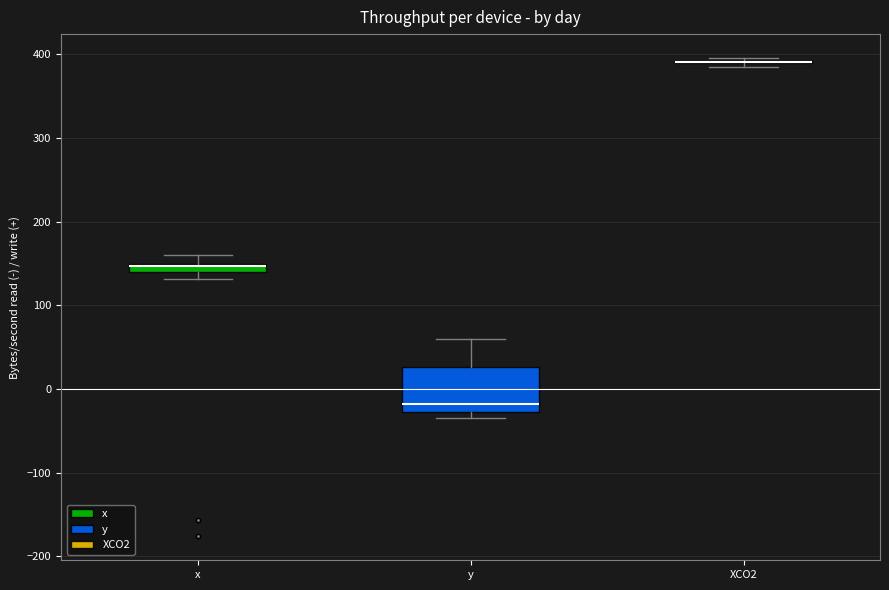

Where does the upper whisker of the box for y end on the y-axis? The values are not printed on the chart, so give them approximately, as read against the axis.

60